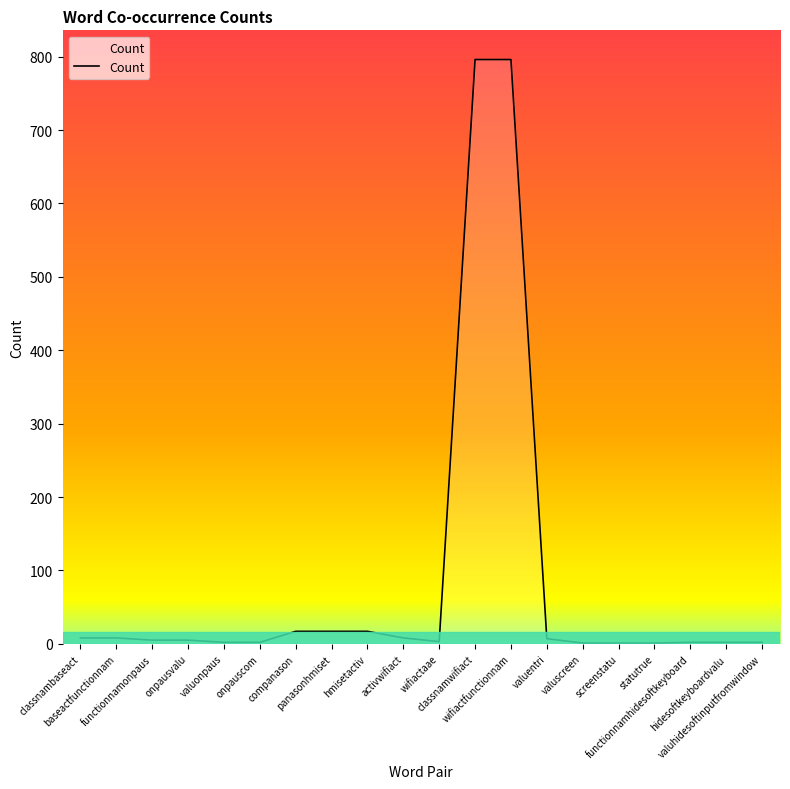

The value at classnamwifiact is 378. True or false?

False